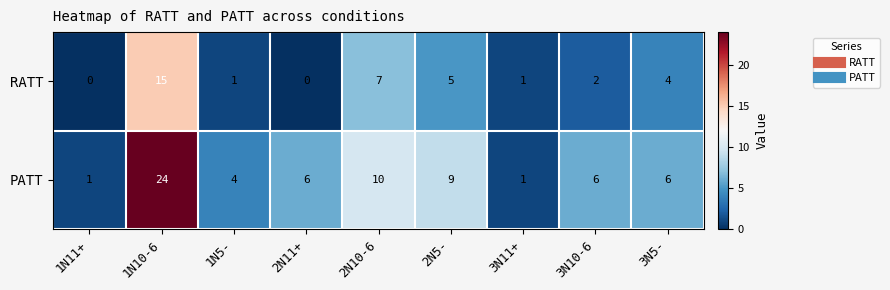

Which series has the largest range (max minus min)?

PATT